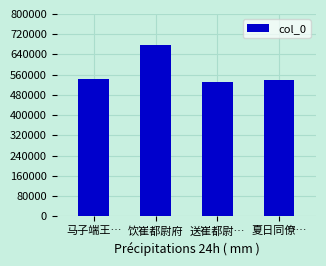

Is it true that the value at 送崔都尉… is 828383?

False